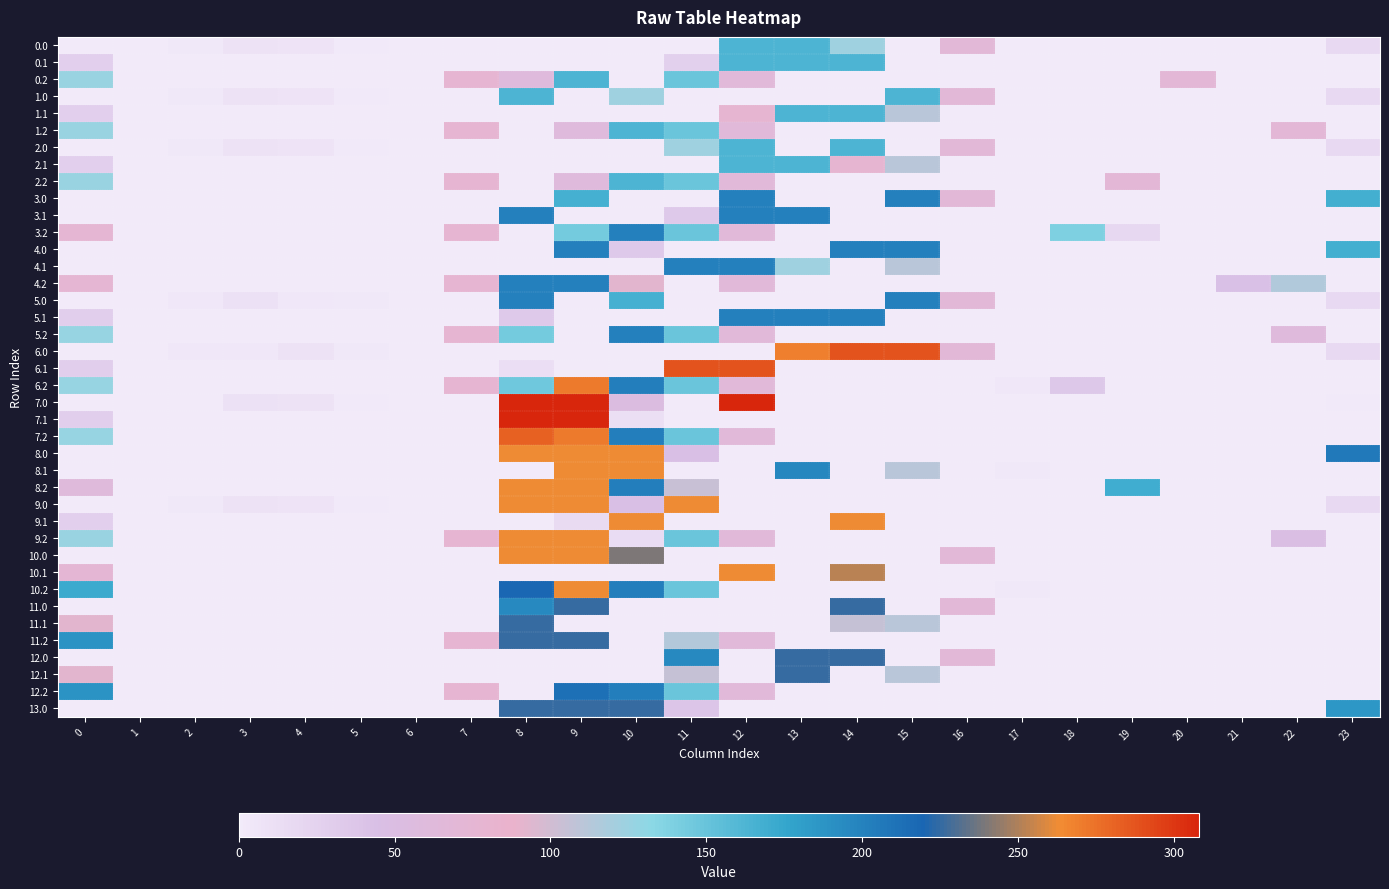

How many distinct data groups are displayed?

40